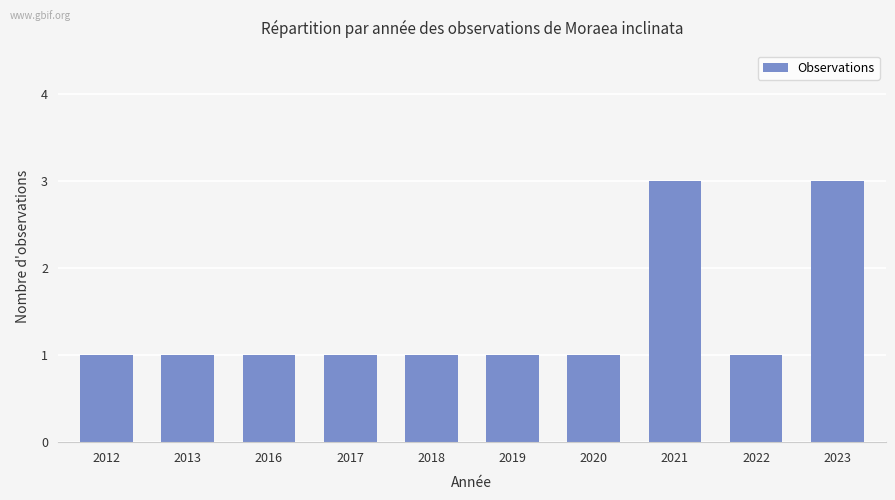

Reading left to right, list all the values displayed in this chart.

1	1	1	1	1	1	1	3	1	3